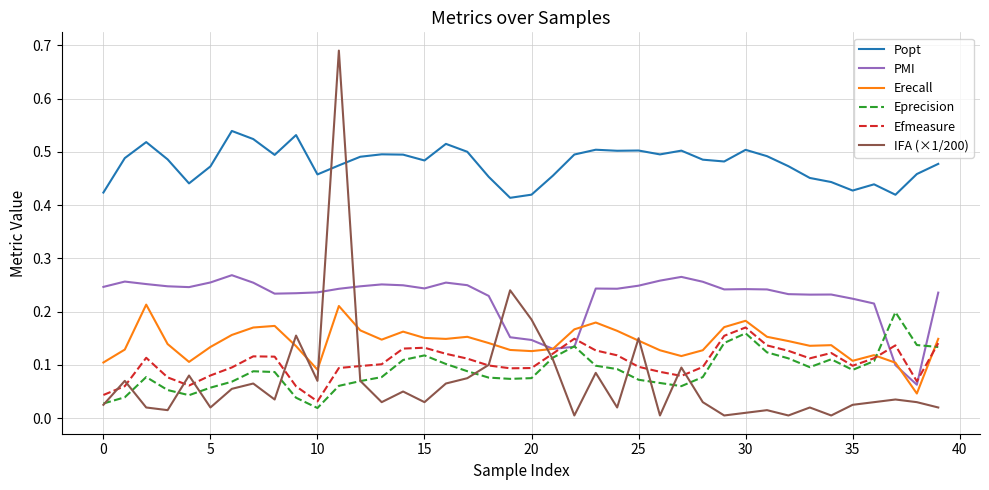

What are all the series names shown in the legend?

Popt, PMI, Erecall, Eprecision, Efmeasure, IFA (×1/200)